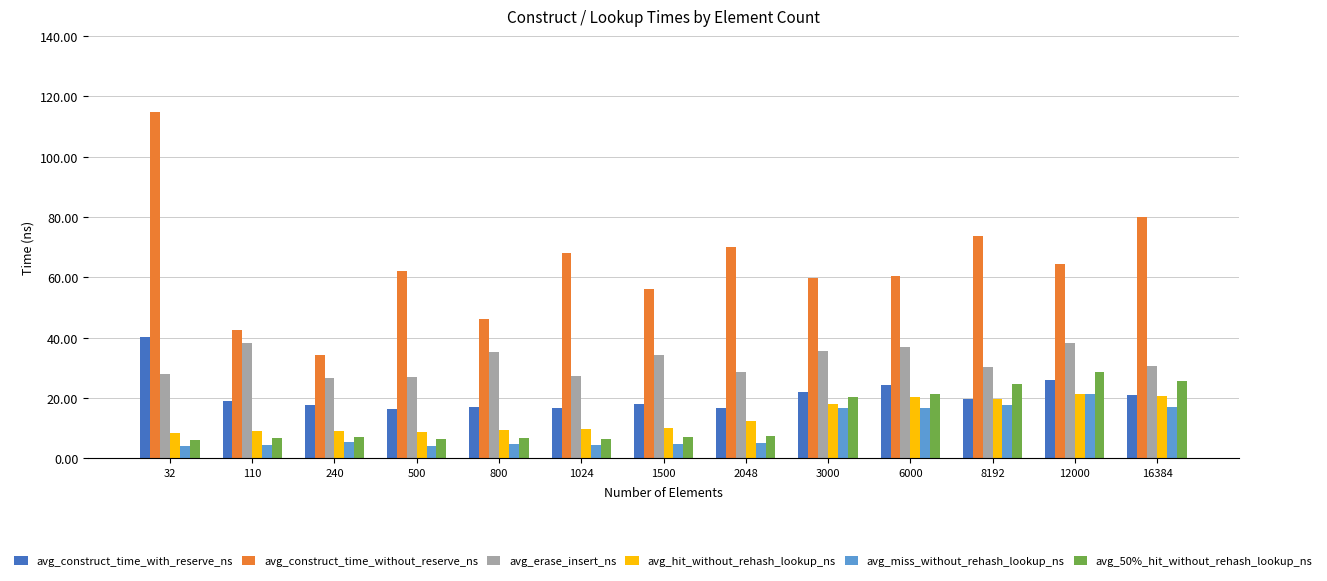

What is the difference between the maximum and minimum values in the avg_construct_time_without_reserve_ns series?

80.7